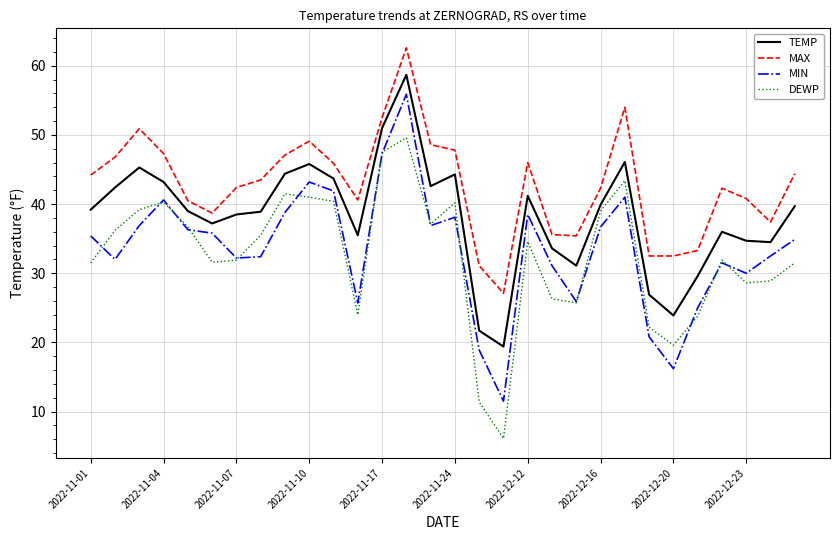

What are all the series names shown in the legend?

TEMP, MAX, MIN, DEWP